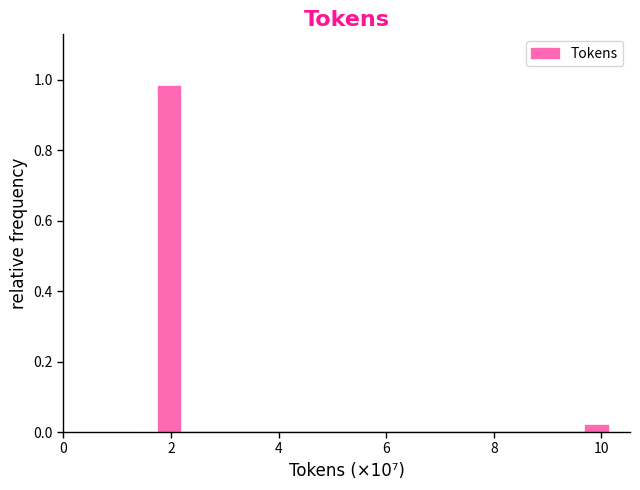

Read against the x-axis, roughly where is the centre of the tallest bar?

2.0